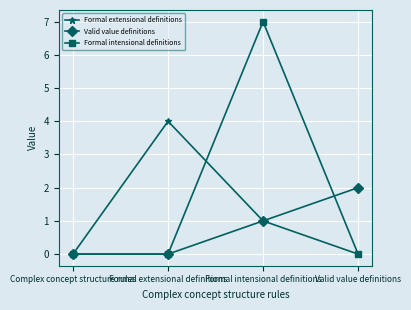

At which category is the sum across all series the highest?

Formal intensional definitions